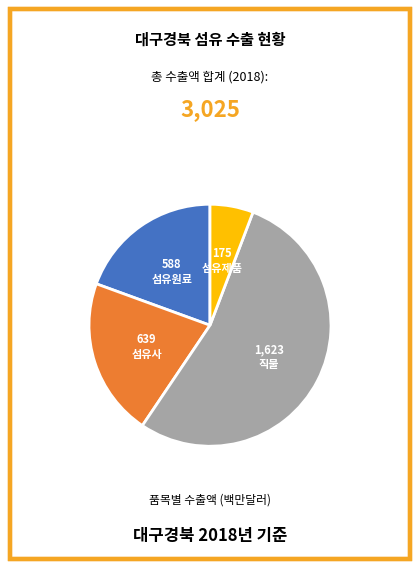

Is there any slice that represents more than half of the pie?

Yes